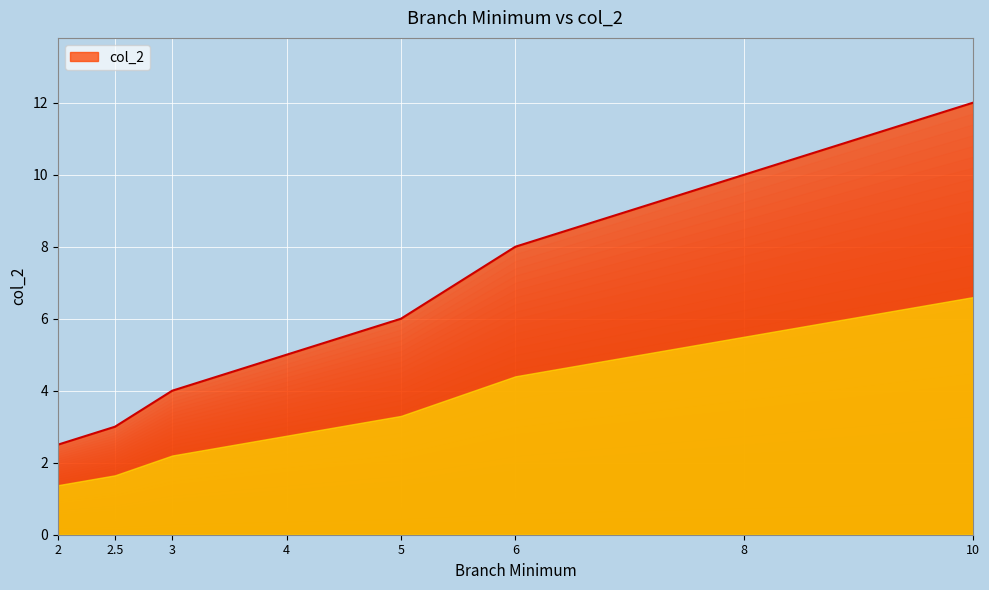

Reading left to right, extract all data points from this chart.

2.5	3.0	4.0	5.0	6.0	8.0	10.0	12.0